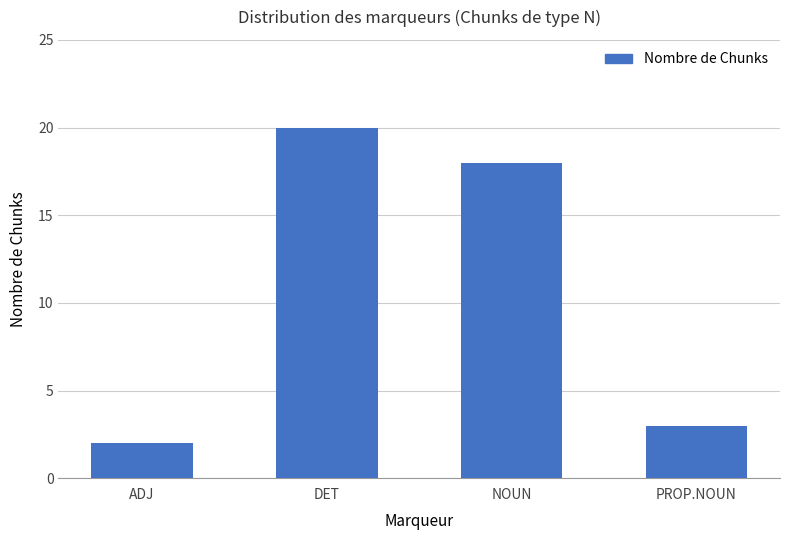

What is the change in value from ADJ to NOUN?

+16